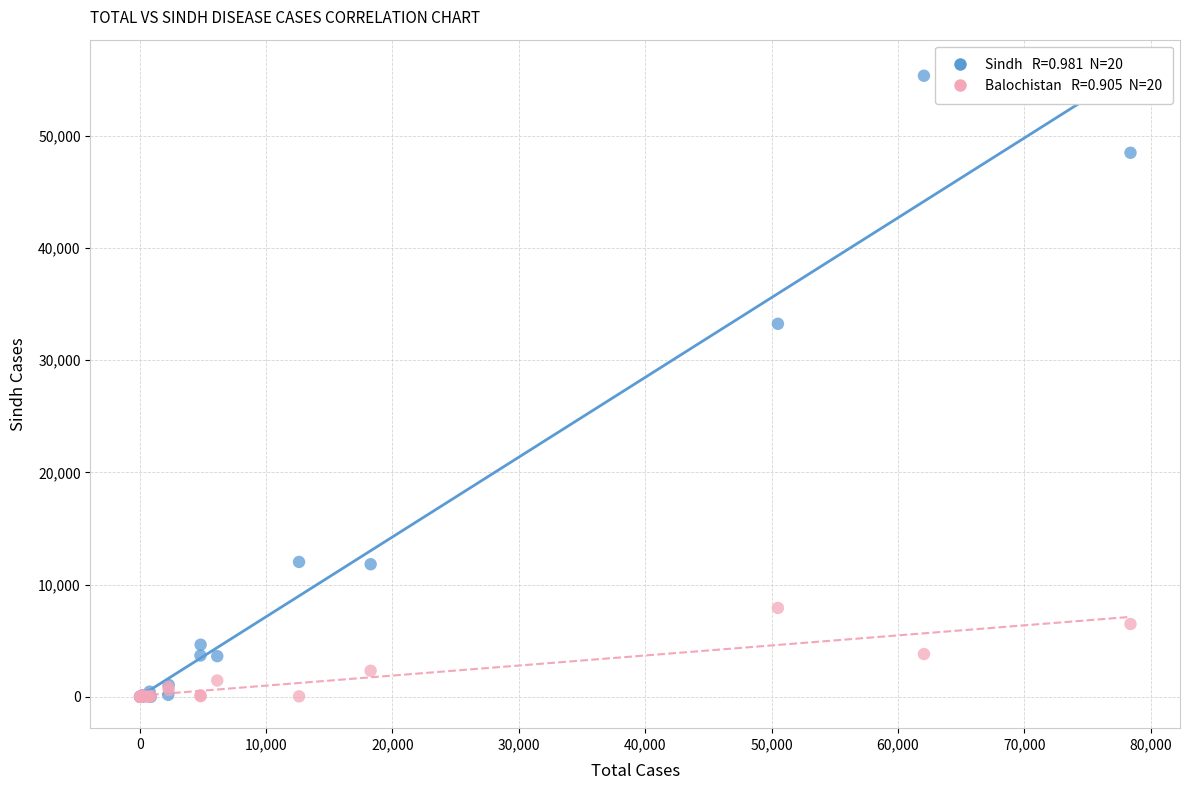

Across all series, what Y value is closest to 27661?

33230